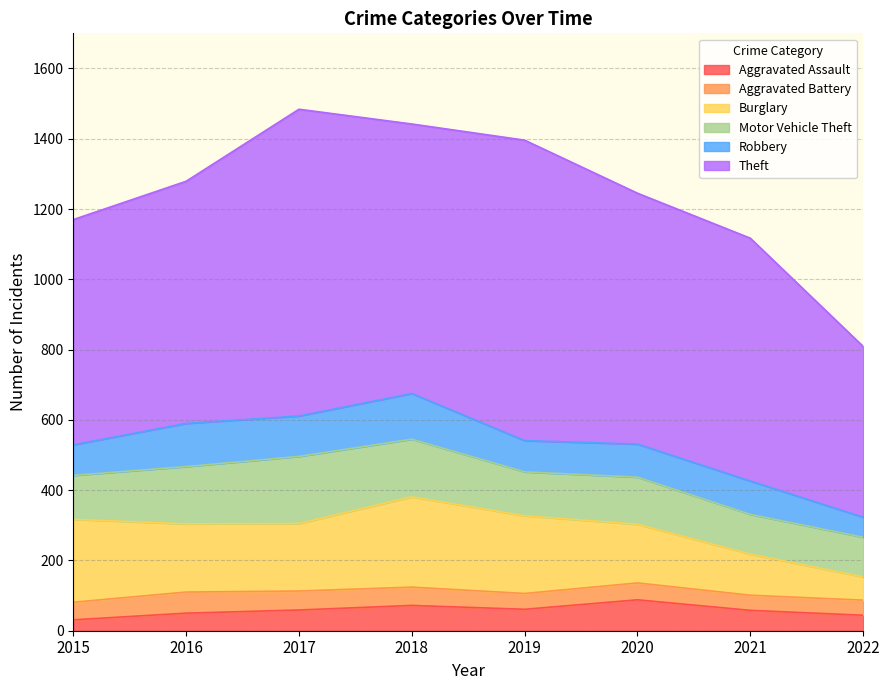

Reading left to right, list all the values displayed in this chart.

Aggravated Assault: 31	50	59	72	61	88	58	44
Aggravated Battery: 50	60	54	52	45	48	43	43
Burglary: 236	194	192	257	221	167	117	66
Motor Vehicle Theft: 125	163	191	164	125	134	113	113
Robbery: 87	123	115	130	89	94	95	57
Theft: 641	689	873	767	855	714	691	486